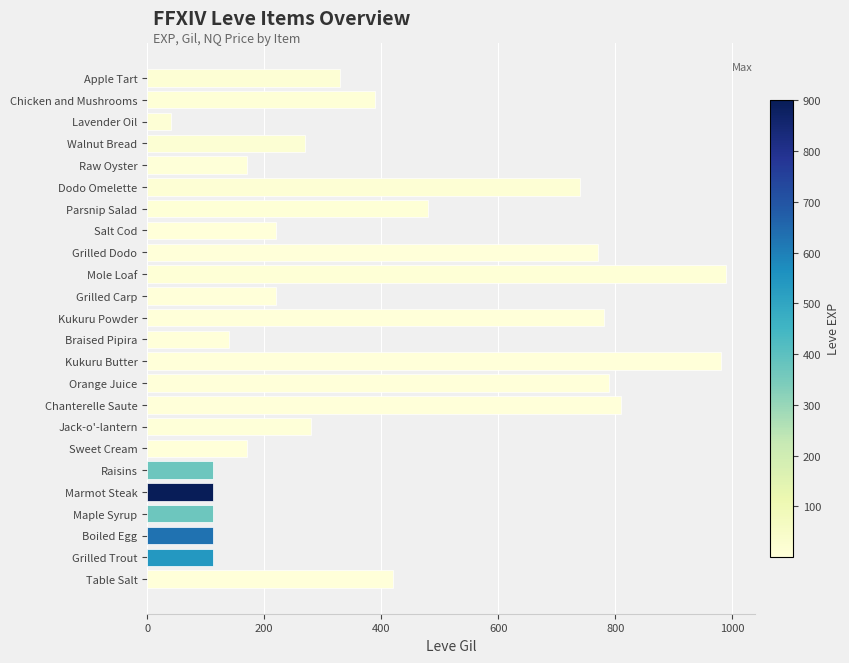

What is the change in value from Kukuru Butter to Dodo Omelette?

-240